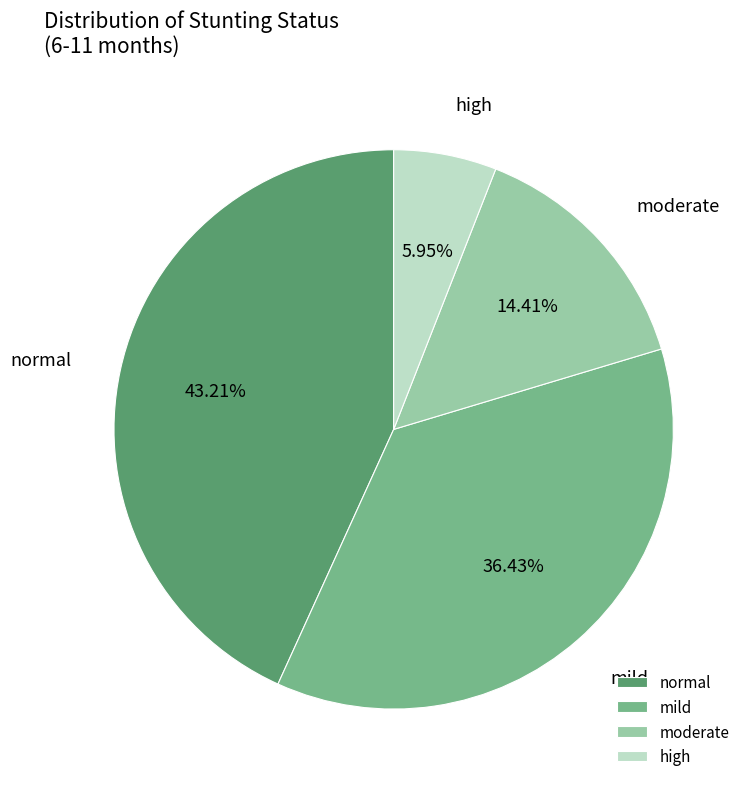

Rank the categories by value from highest to lowest.

normal, mild, moderate, high